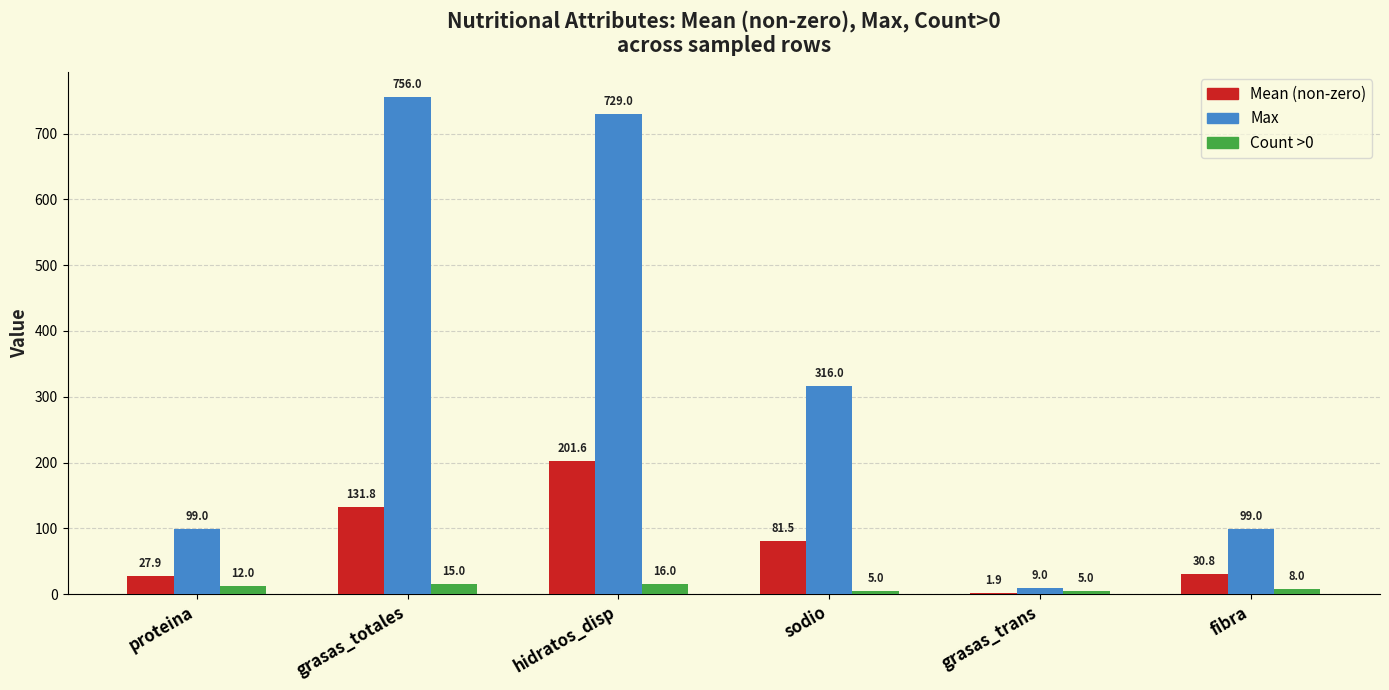

Which series has the largest total across all categories?

Max